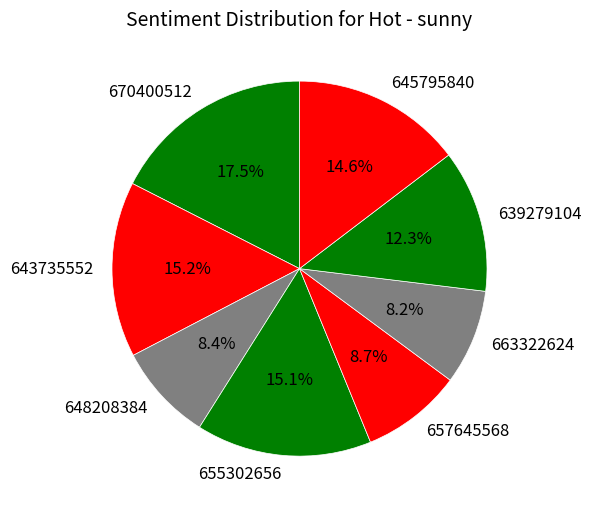

Does any single category account for the majority?

No